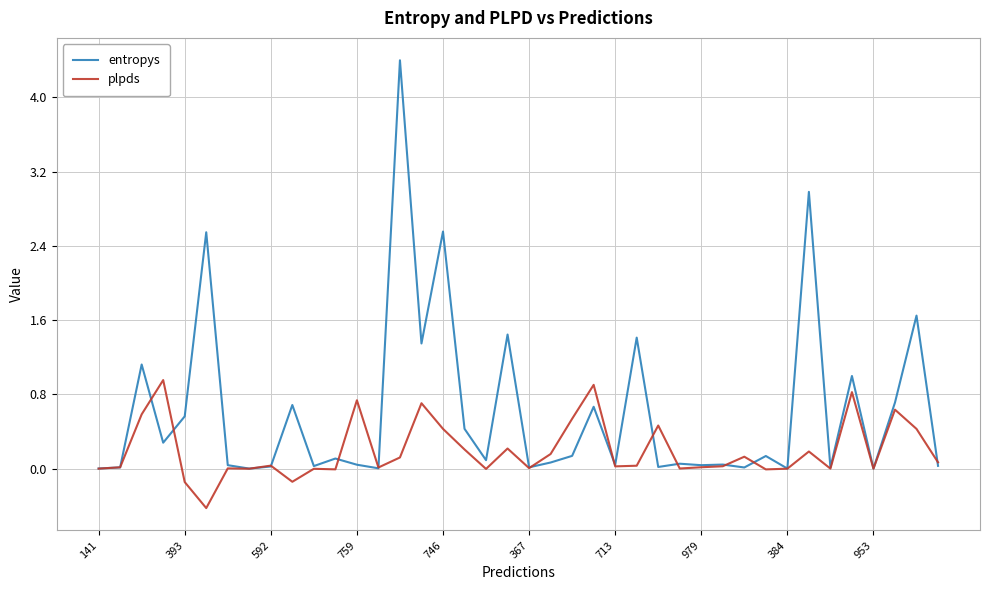

How many lines are shown in the chart?

2